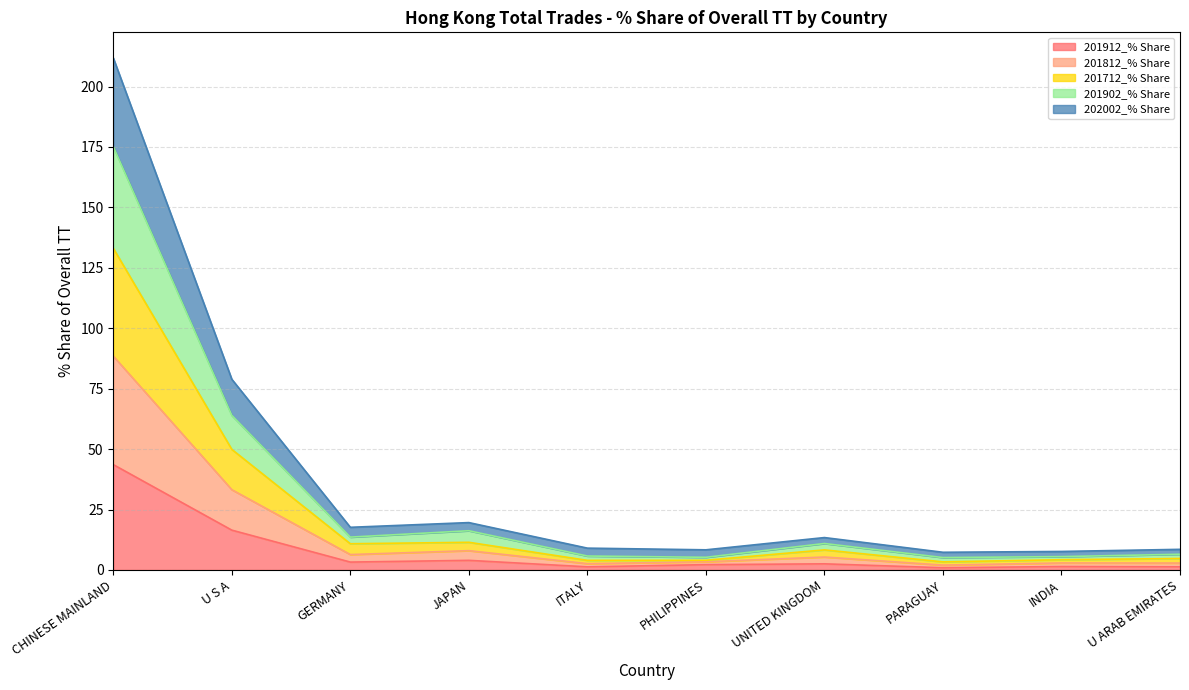

At which label does 201912_% Share reach its peak?

CHINESE MAINLAND